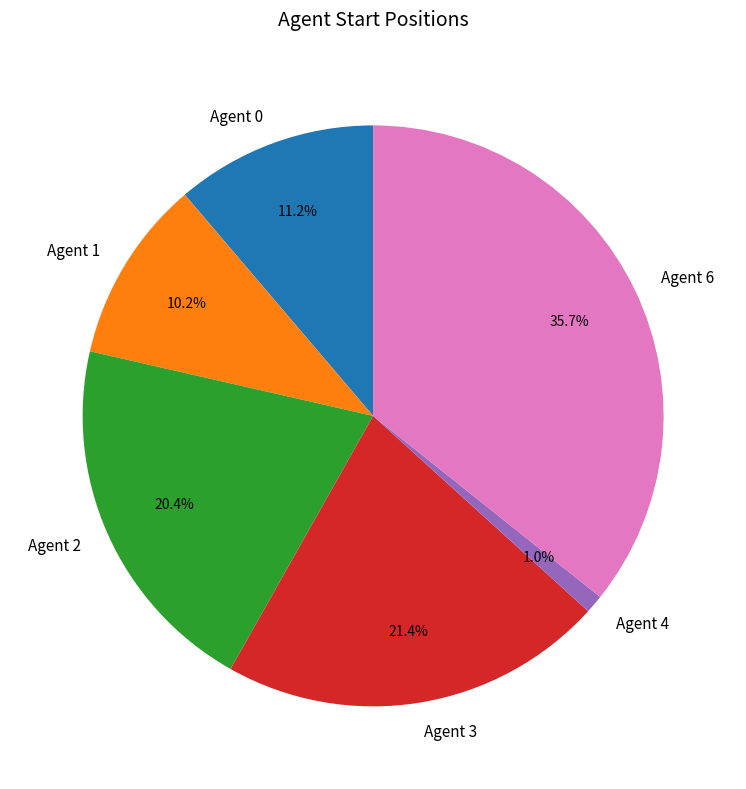

Rank the categories by value from highest to lowest.

Agent 6, Agent 3, Agent 2, Agent 0, Agent 1, Agent 4